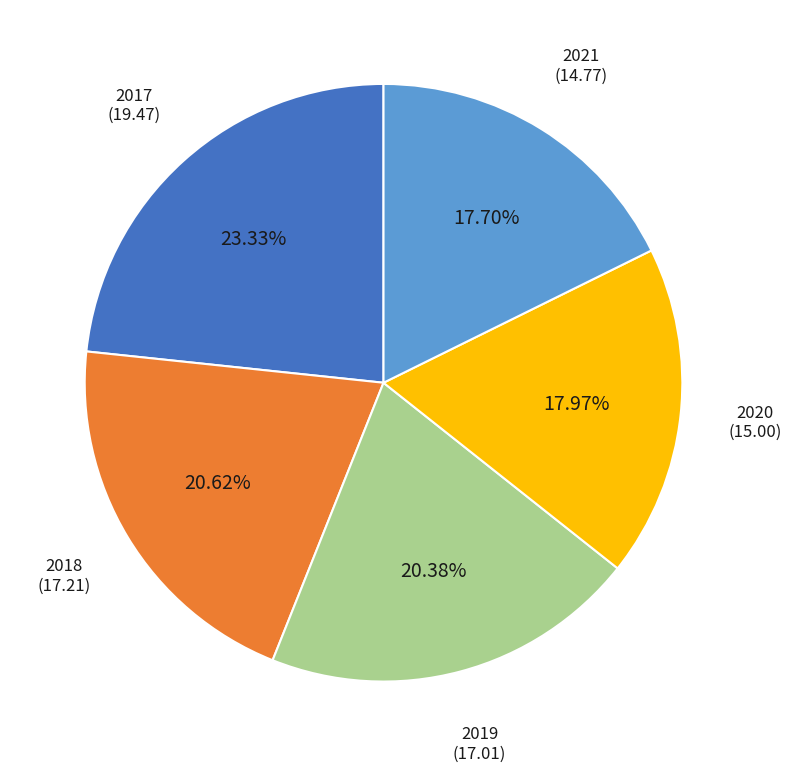

Is there a majority slice in this chart?

No